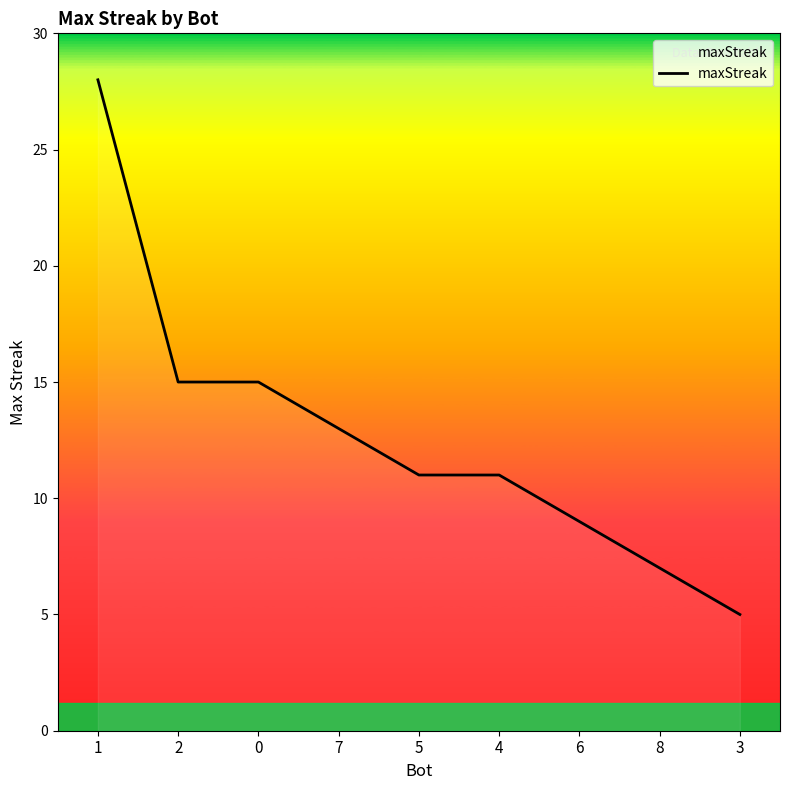

Which has a higher value, 4 or 3?

4